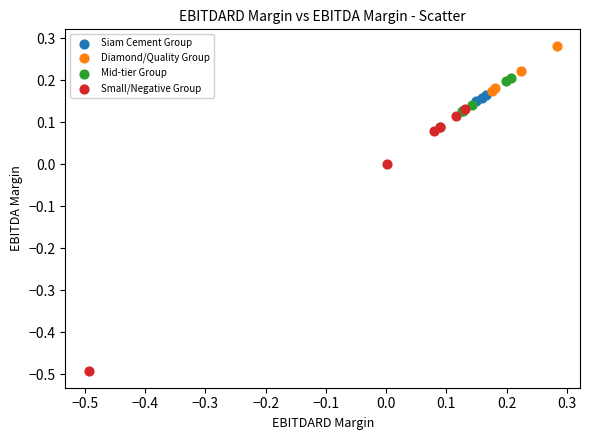

Which series has the largest Y range (max minus min)?

Small/Negative Group